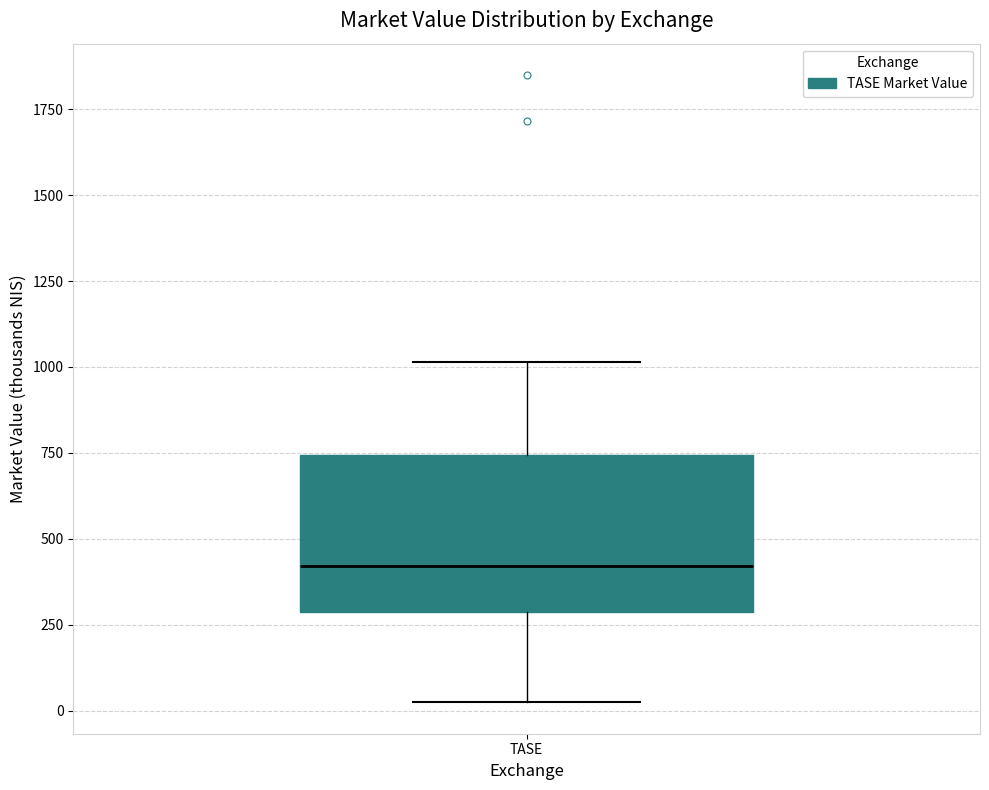

Read this box plot against the y-axis: the position of the median line, the range covered by the box, and the ends of both whiskers. The values are not printed on the chart, so give them approximately, as read against the axis.

median 400, box 300 to 750, whiskers 0 to 1000